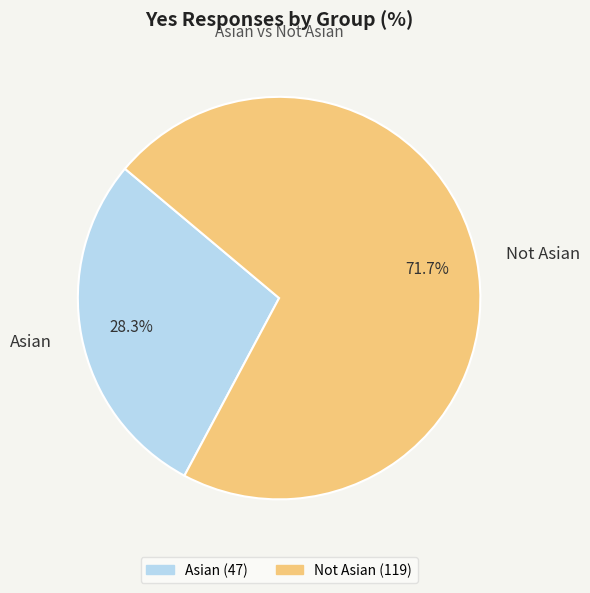

Between Not Asian and Asian, which is larger?

Not Asian